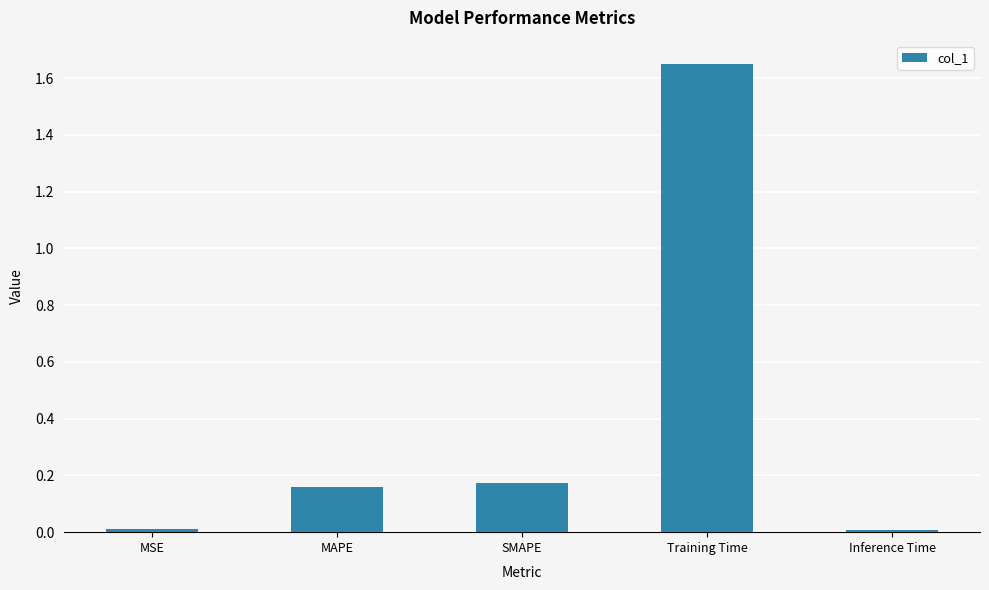

What is the label of the 1st bar from the left?

MSE